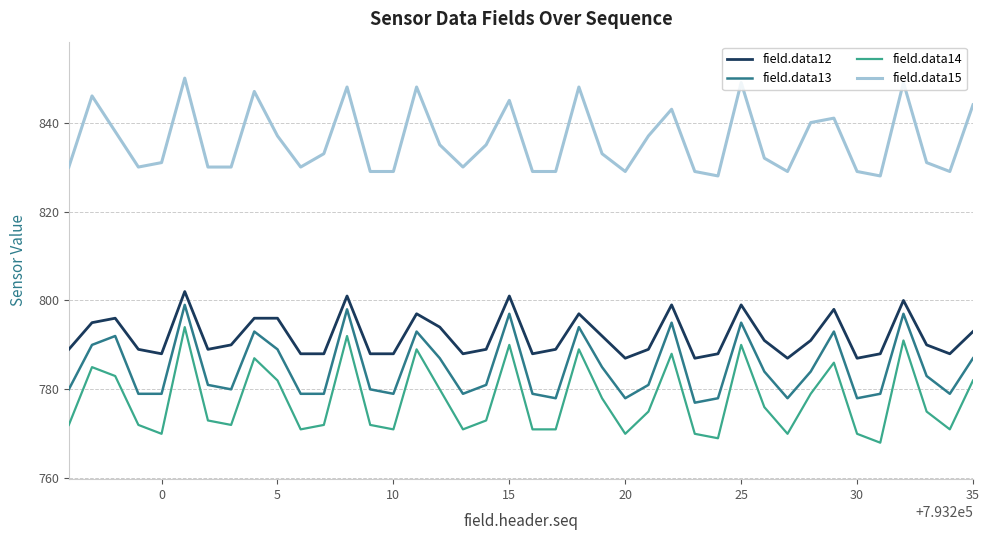

Reading left to right, what are all the values shown in this chart?

field.data12: 789	795	796	789	788	802	789	790	796	796	788	788	801	788	788	797	794	788	789	801	788	789	797	792	787	789	799	787	788	799	791	787	791	798	787	788	800	790	788	793
field.data13: 780	790	792	779	779	799	781	780	793	789	779	779	798	780	779	793	787	779	781	797	779	778	794	785	778	781	795	777	778	795	784	778	784	793	778	779	797	783	779	787
field.data14: 772	785	783	772	770	794	773	772	787	782	771	772	792	772	771	789	780	771	773	790	771	771	789	778	770	775	788	770	769	790	776	770	779	786	770	768	791	775	771	782
field.data15: 830	846	838	830	831	850	830	830	847	837	830	833	848	829	829	848	835	830	835	845	829	829	848	833	829	837	843	829	828	849	832	829	840	841	829	828	849	831	829	844